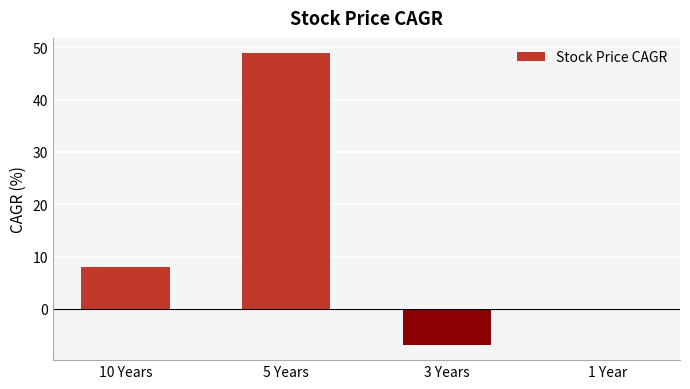

True or false: the data shows 0 at 1 Year.

True